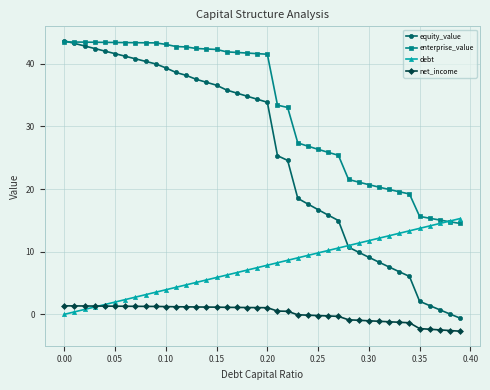

How many series are shown in this chart?

4